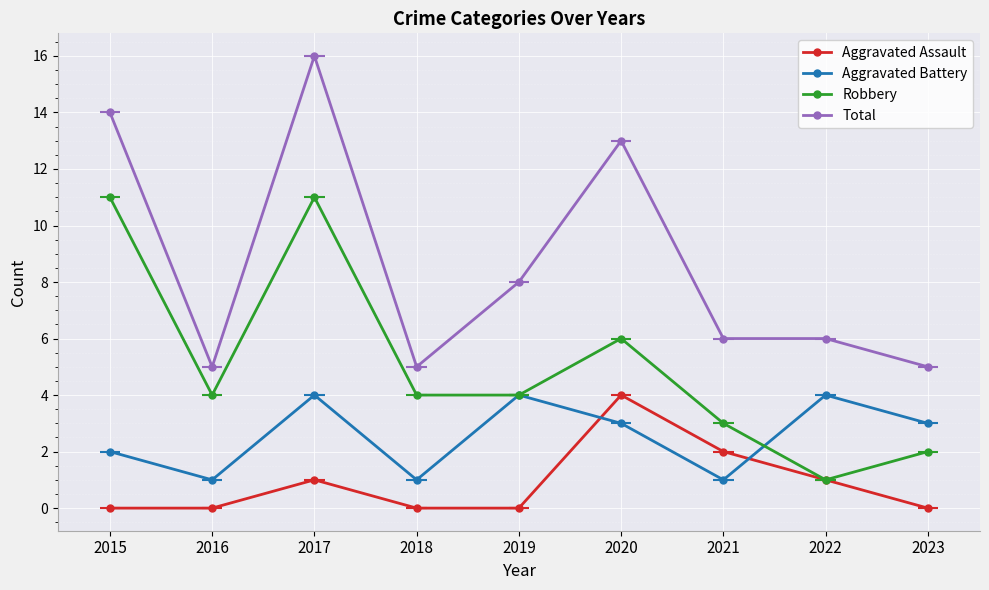

What is the sum of all Aggravated Battery values?

23